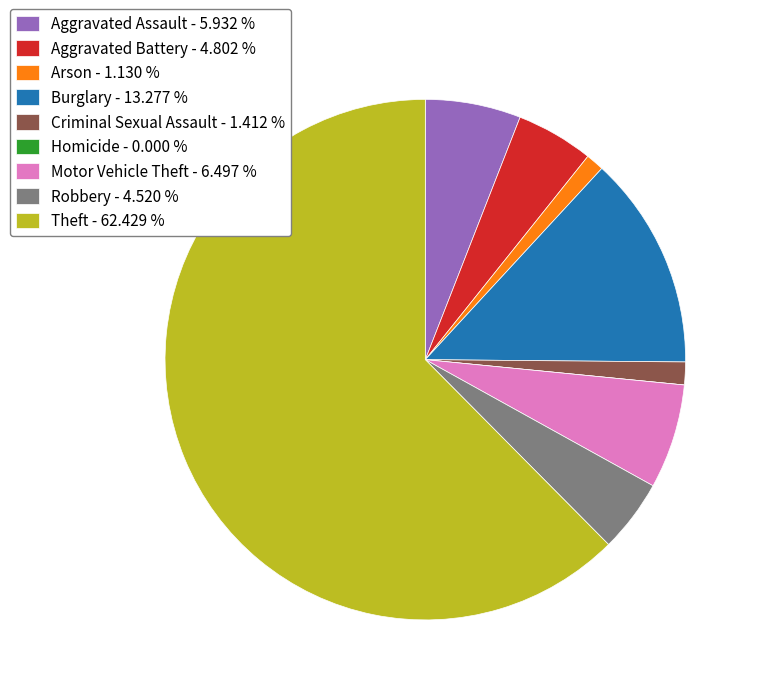

True or false: Arson accounts for 1% of the total.

True